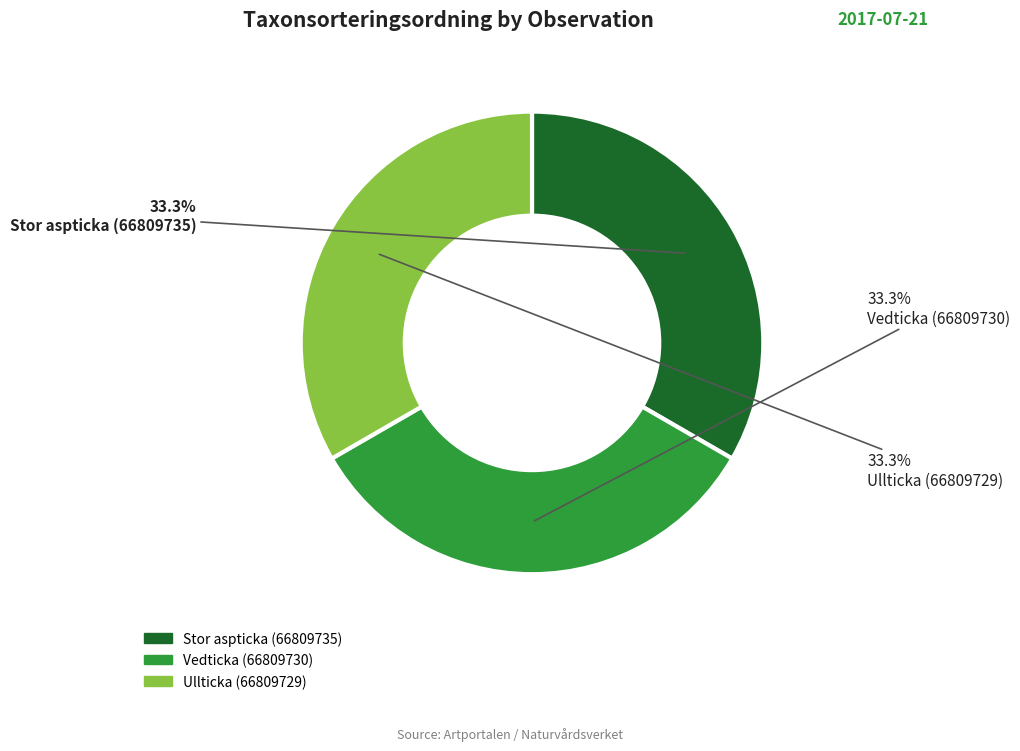

What is the ratio of the value at Vedticka (66809730) to the value at Stor aspticka (66809735)?

1.0